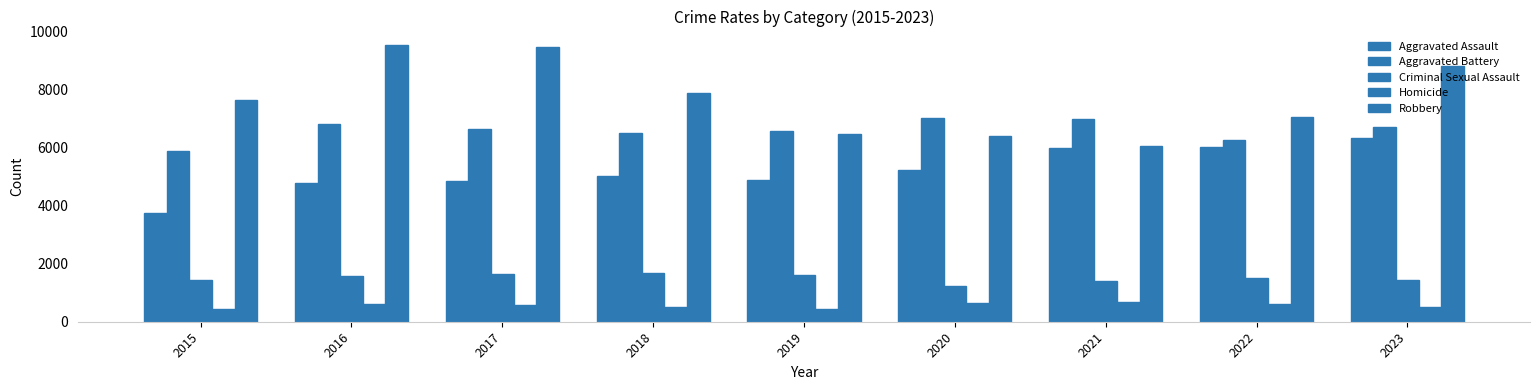

What is the value of the Aggravated Battery bar at the 6th from the left?

7042